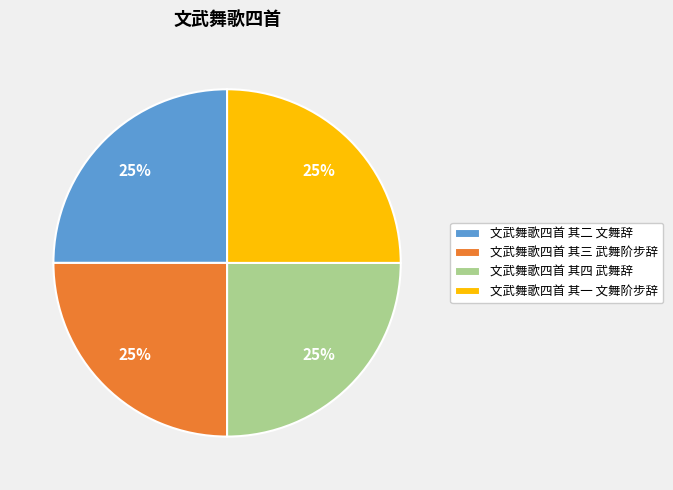

Is there any slice that represents more than half of the pie?

No